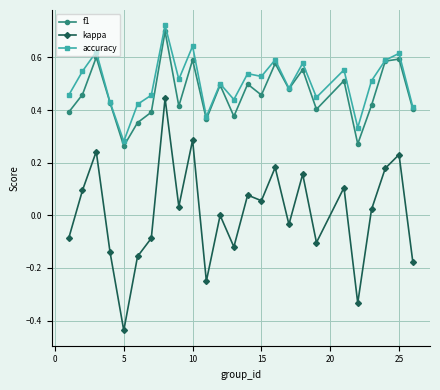

Which series has the widest spread of values?

kappa